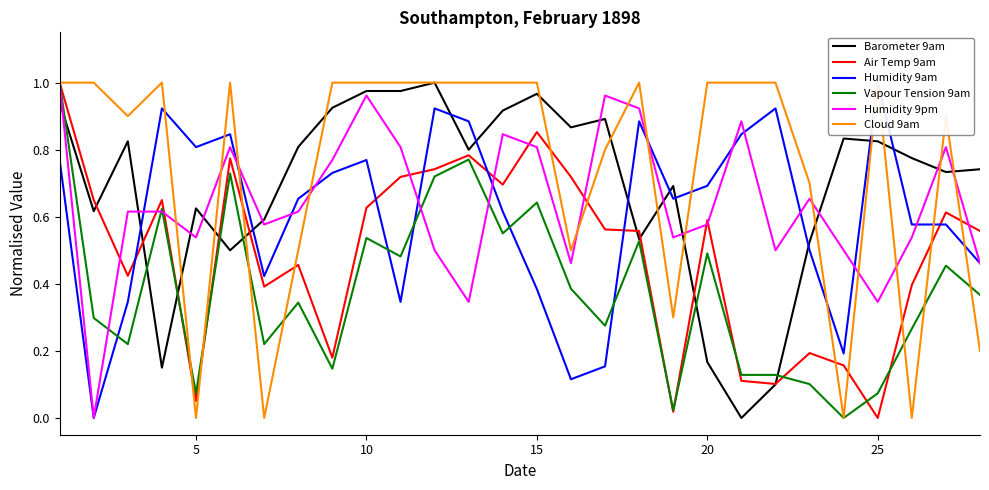

Which series has the largest total across all categories?

Cloud 9am